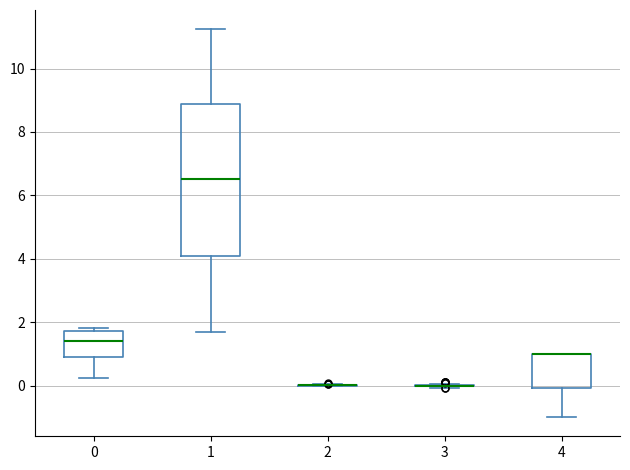

Comparing the boxes themselves (not the whiskers), which one is the tallest?

1